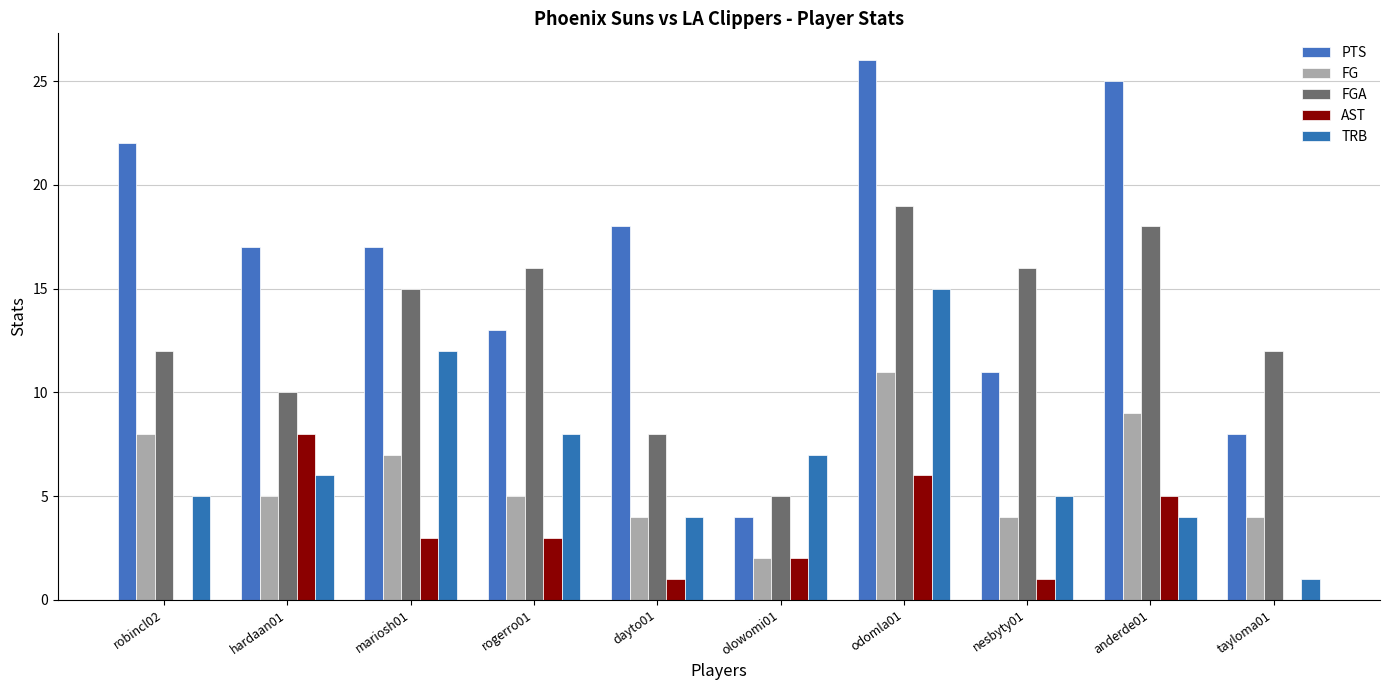

At which category is the sum across all series the highest?

odomla01